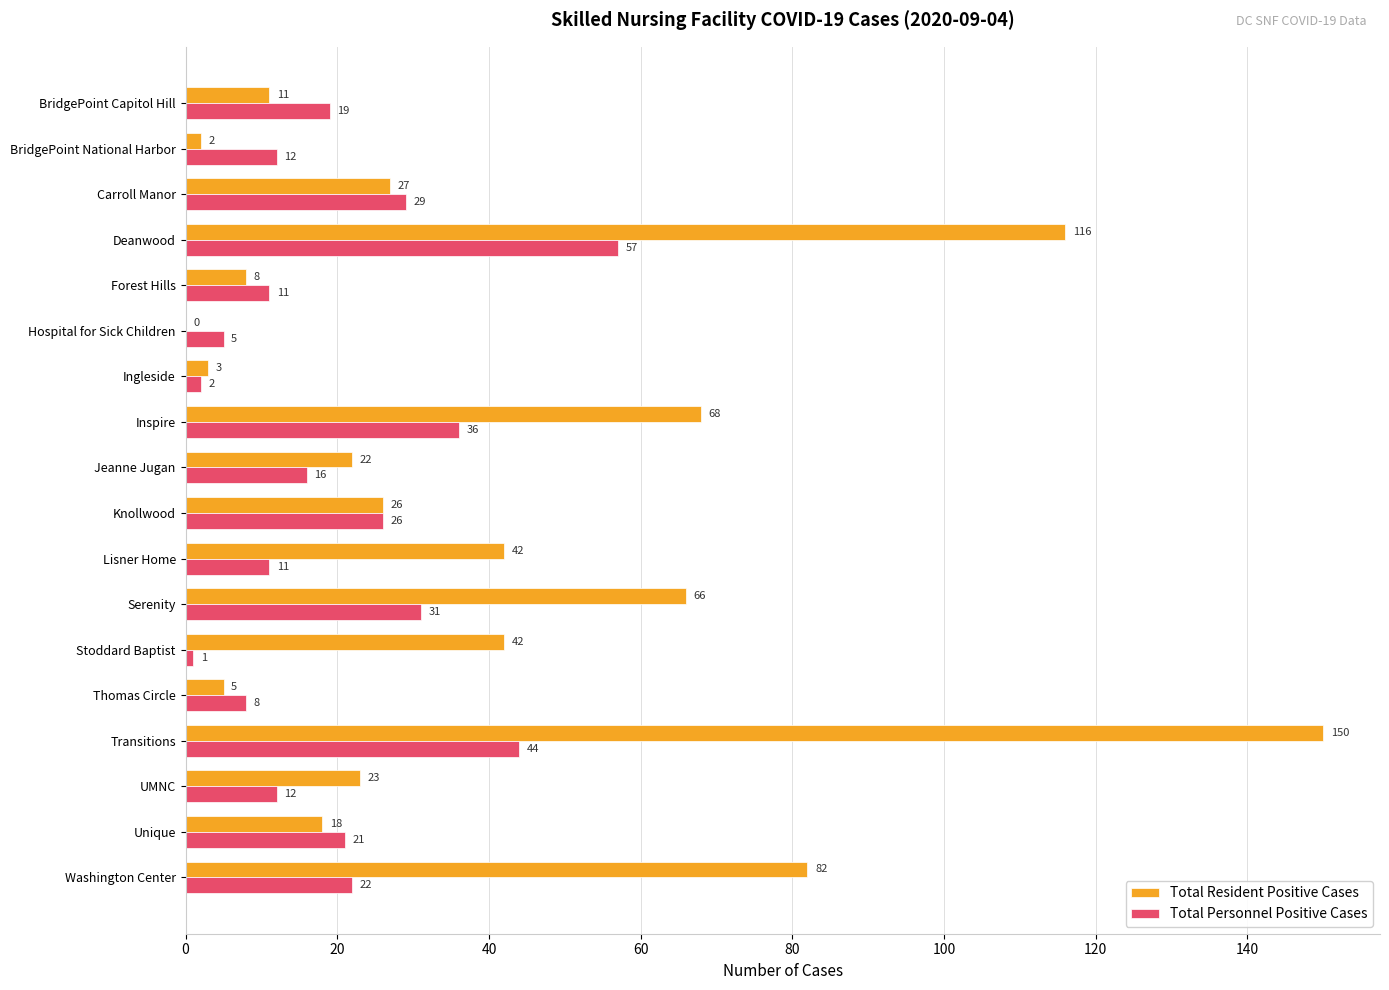

What is the sum of the Total Personnel Positive Cases values at Thomas Circle and Hospital for Sick Children?

13